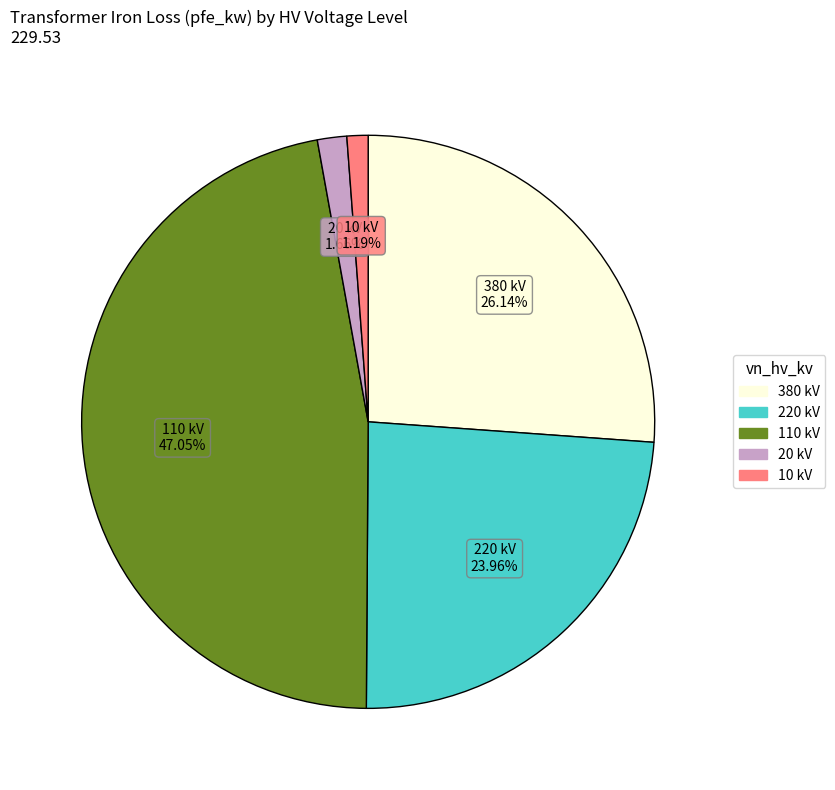

Is there a majority slice in this chart?

No